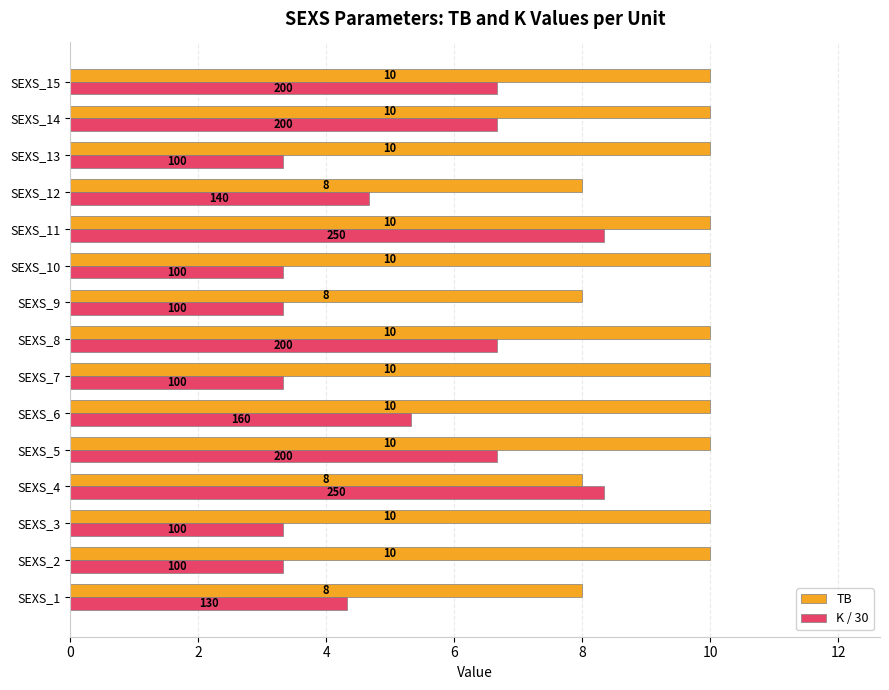

At how many categories does at least one series exceed 4?

15